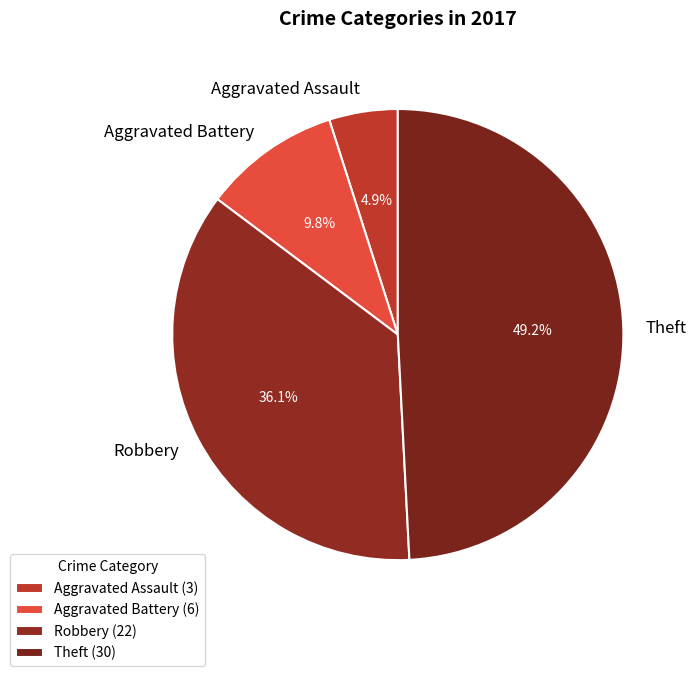

Which category has the smallest portion of the pie?

Aggravated Assault